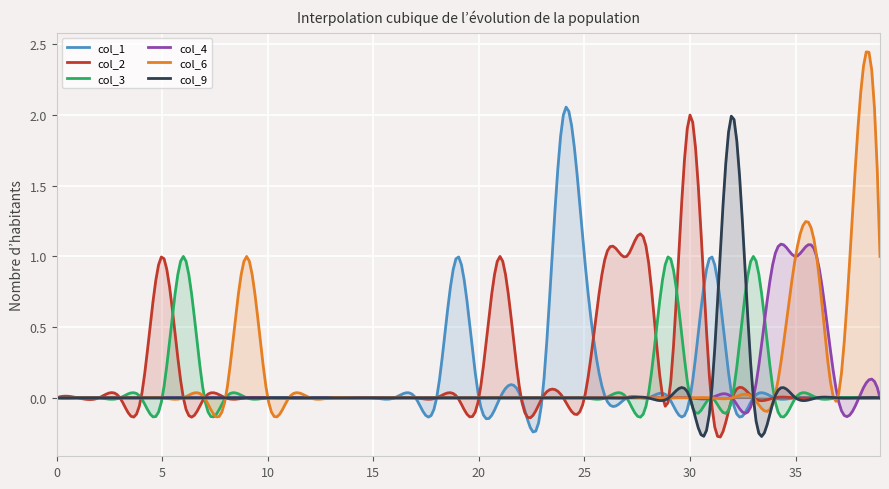

True or false: col_1 and col_6 cross at least once.

True